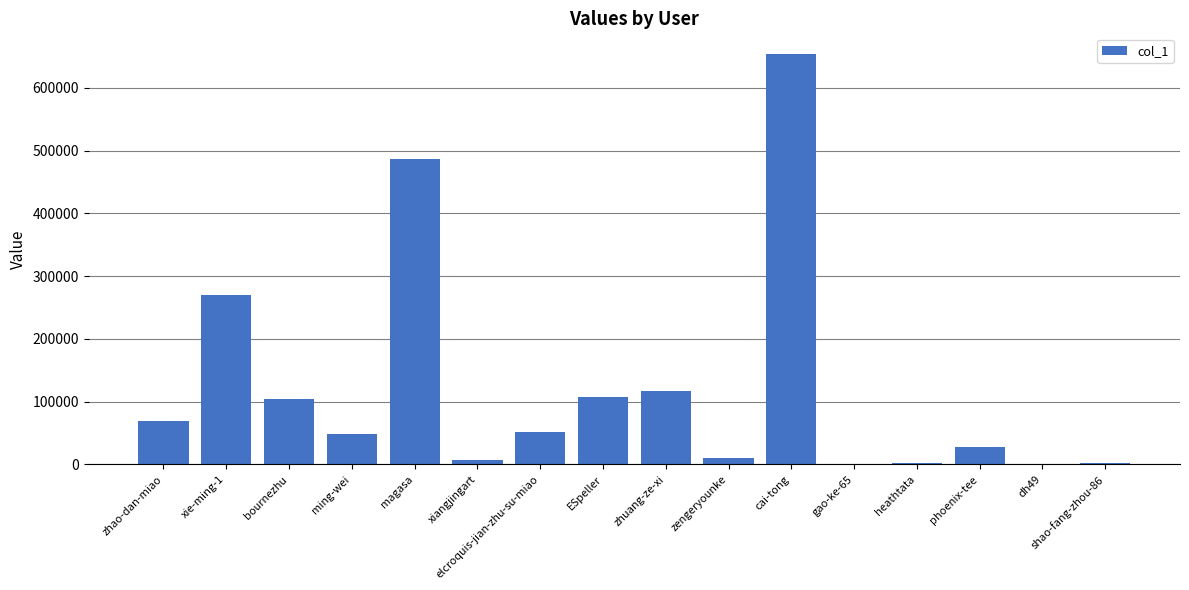

How many distinct data groups are displayed?

1